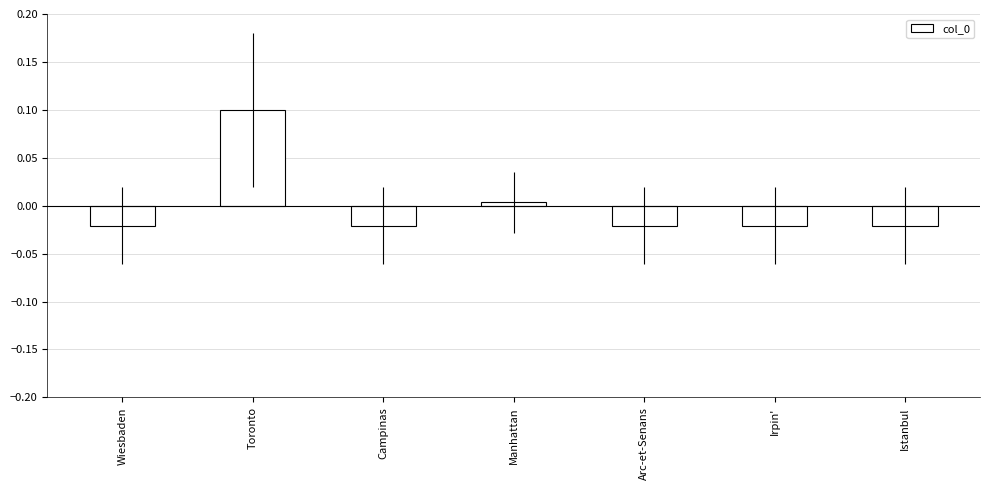

What is the value of the 2nd bar from the left?

0.1